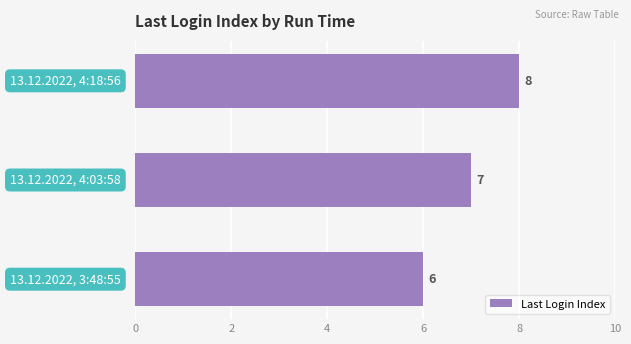

What is the smallest value displayed?

6